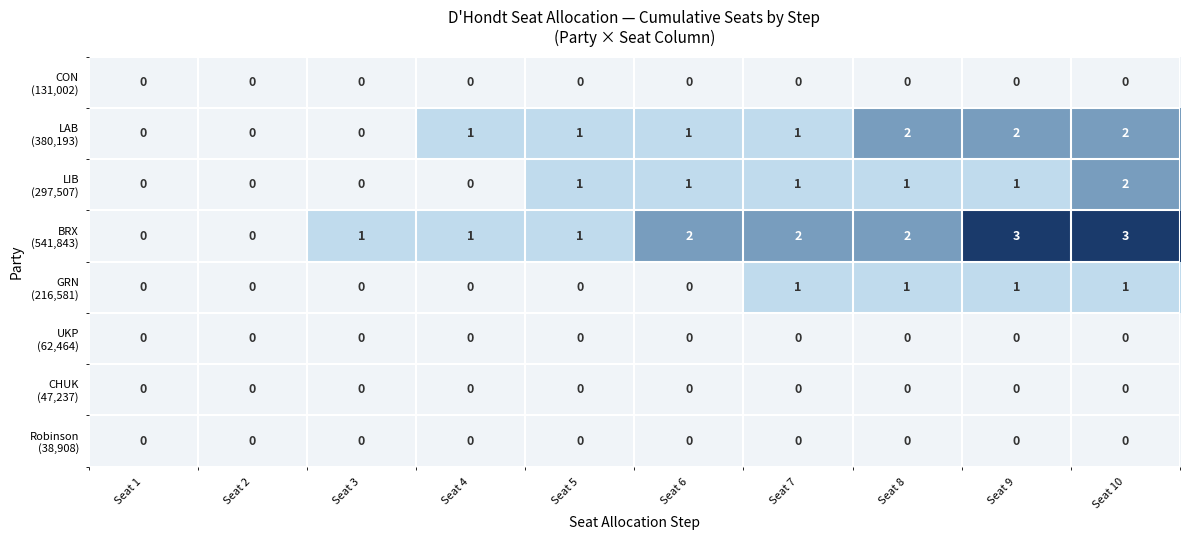

At which category is the sum across all series the highest?

Seat 10